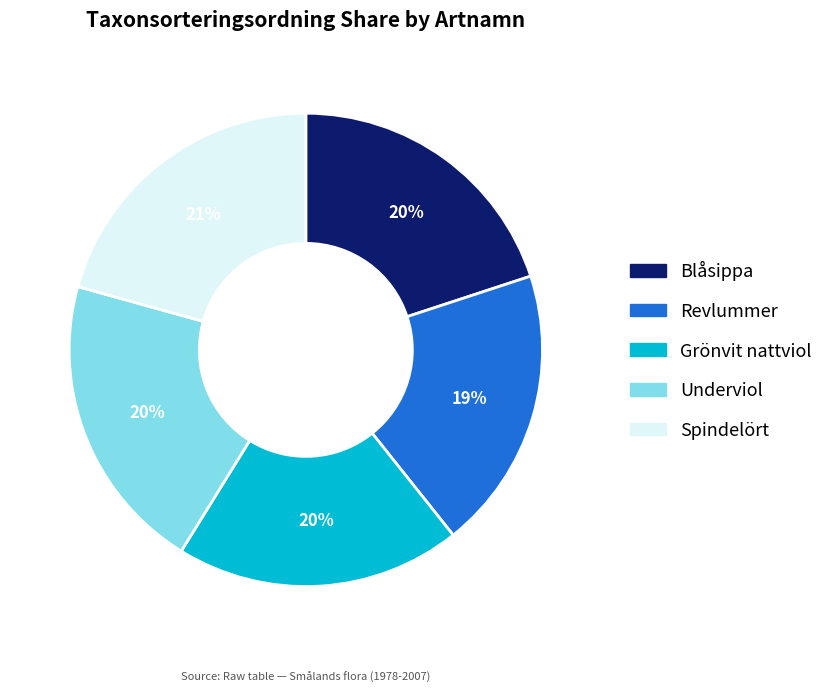

To the nearest percent, what percentage of the pie is Spindelört?

21%